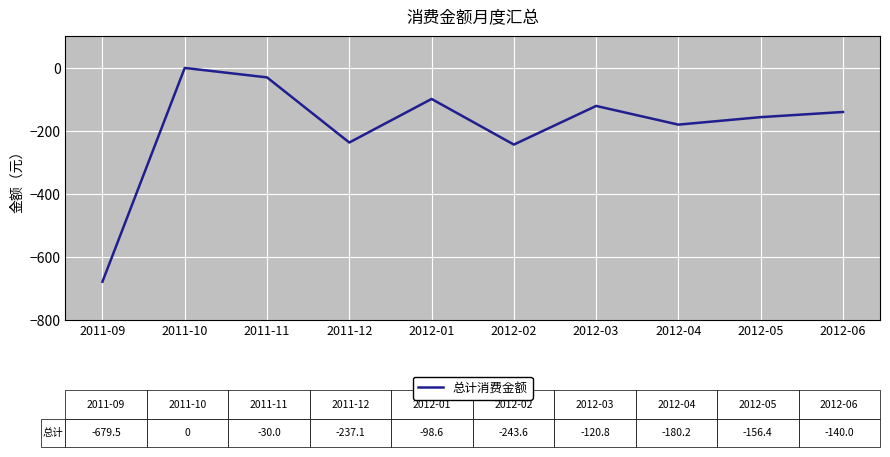

The chart shows a value of -228.3 at 2012-05. True or false?

False